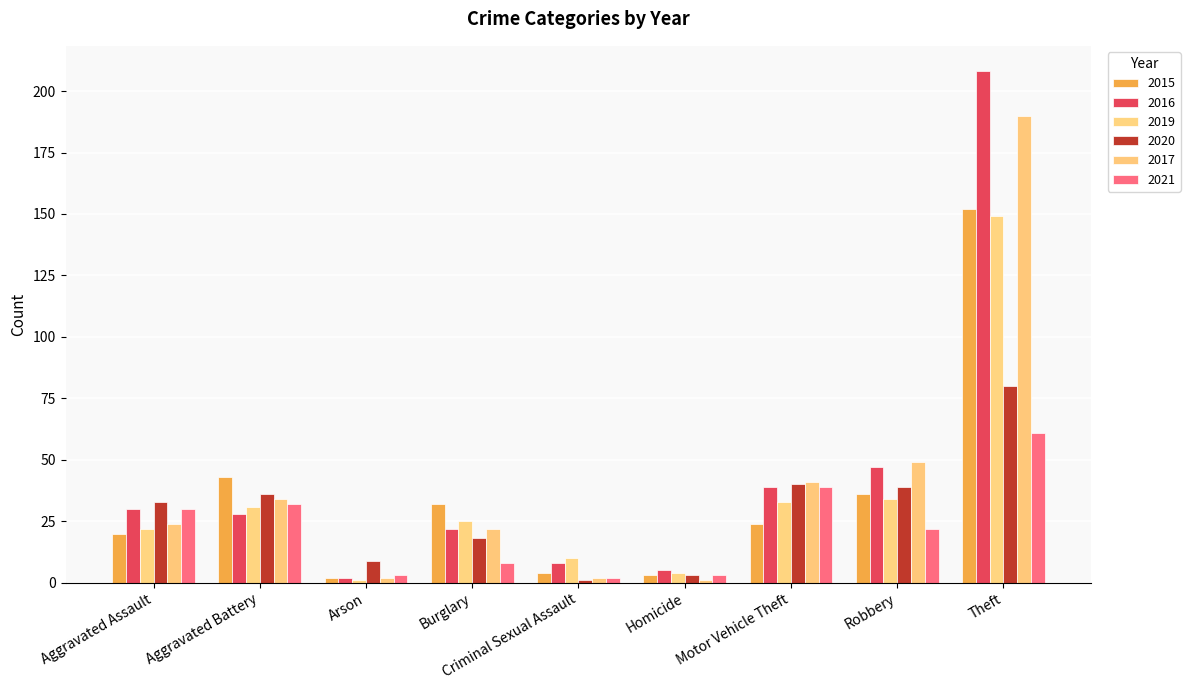

What is the value of the 2017 bar at the 4th from the left?

22